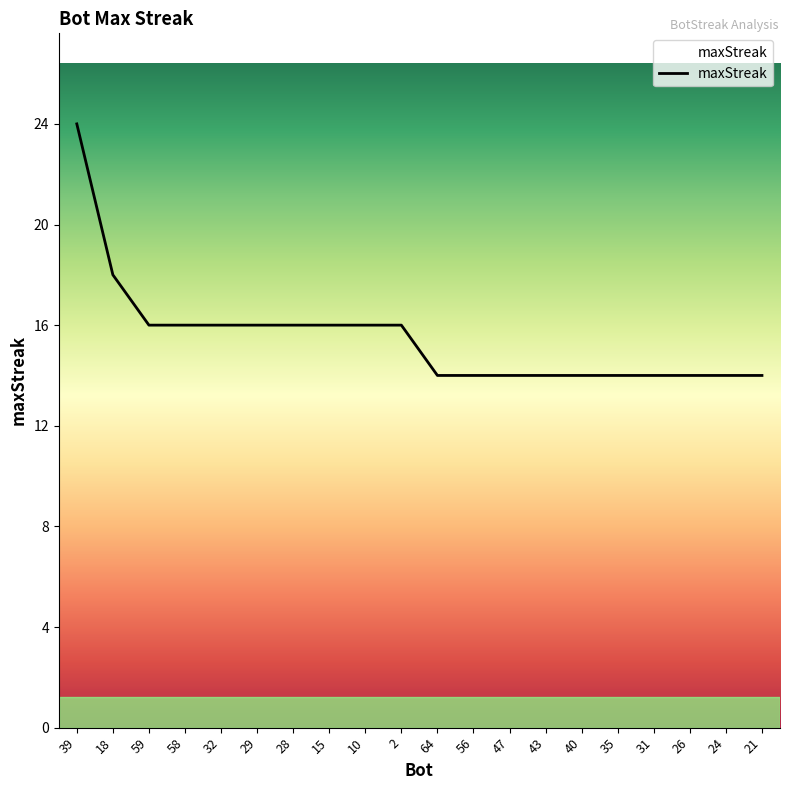

What value does the data have at 24, to the nearest 5?

15